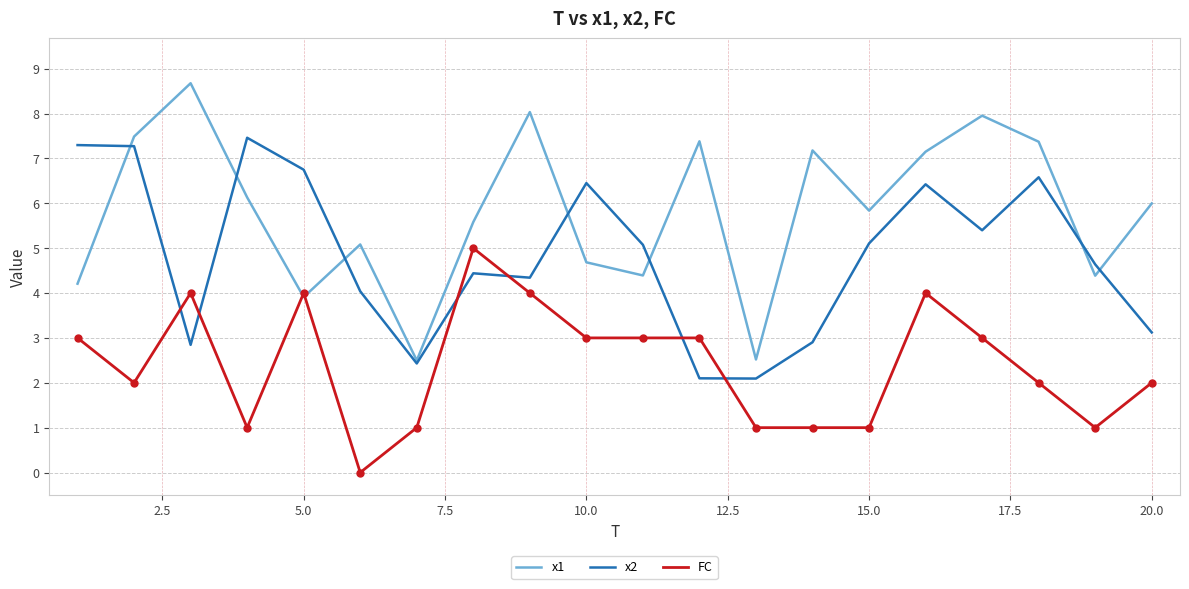

After their last crossing, which series has the higher values: x2 or FC?

x2